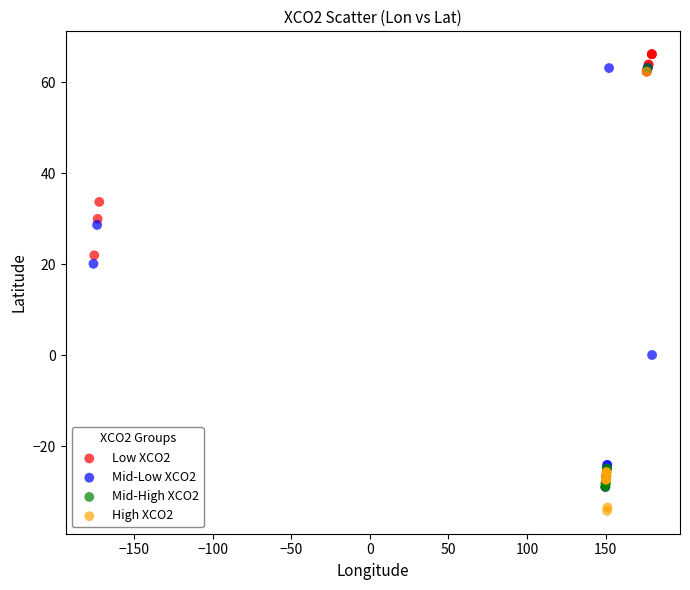

Which series reaches the minimum Y coordinate?

High XCO2